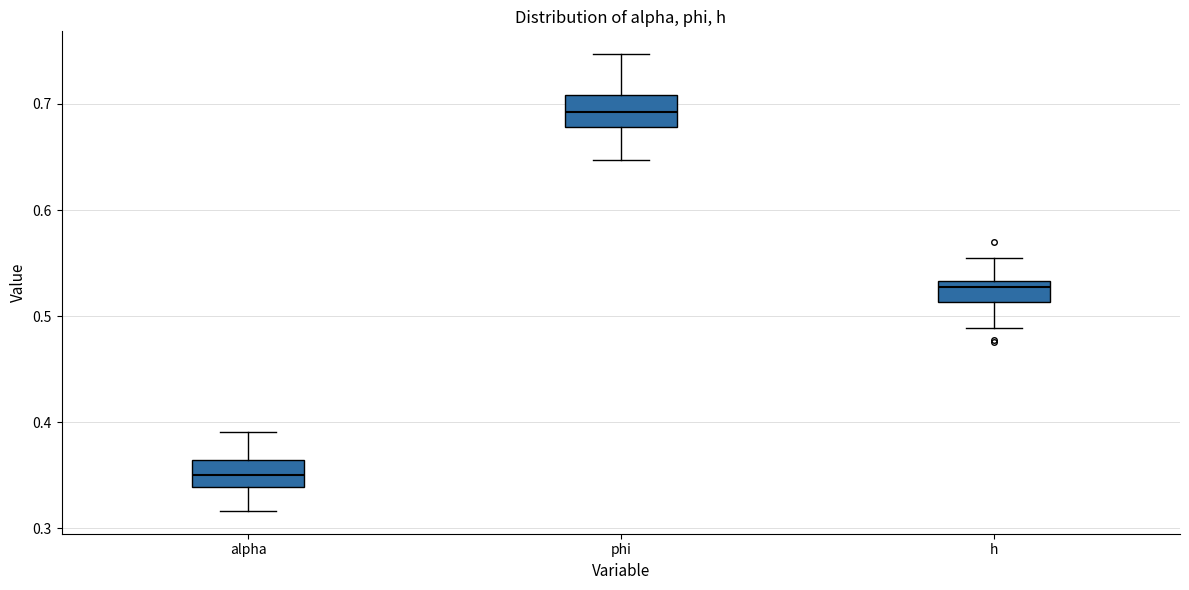

Which box's median line is the highest?

phi